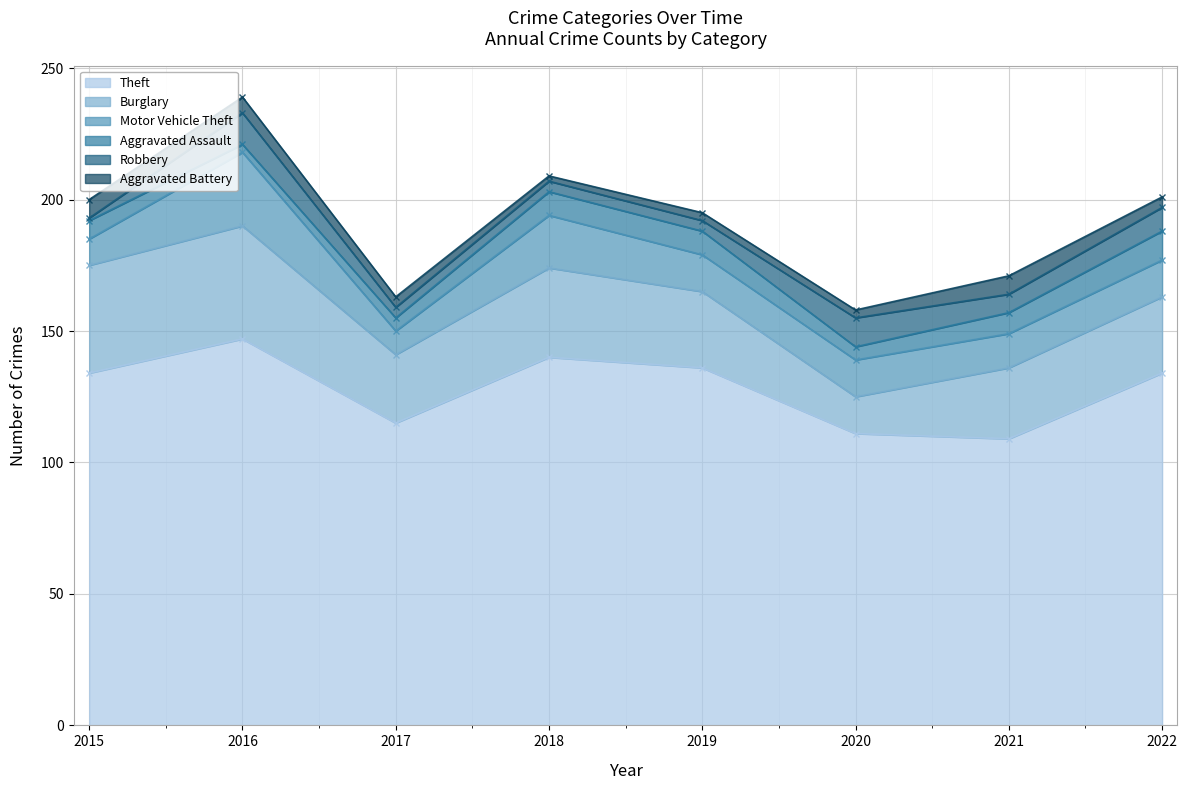

Which category has the lowest value in the Aggravated Assault series?

2016